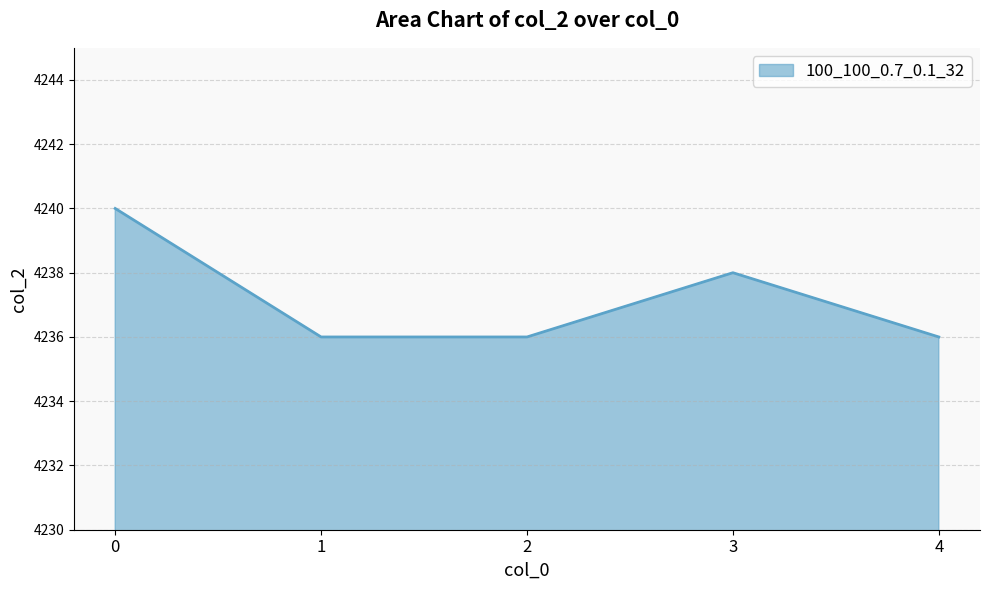

True or false: the data shows 4236 at 2.

True